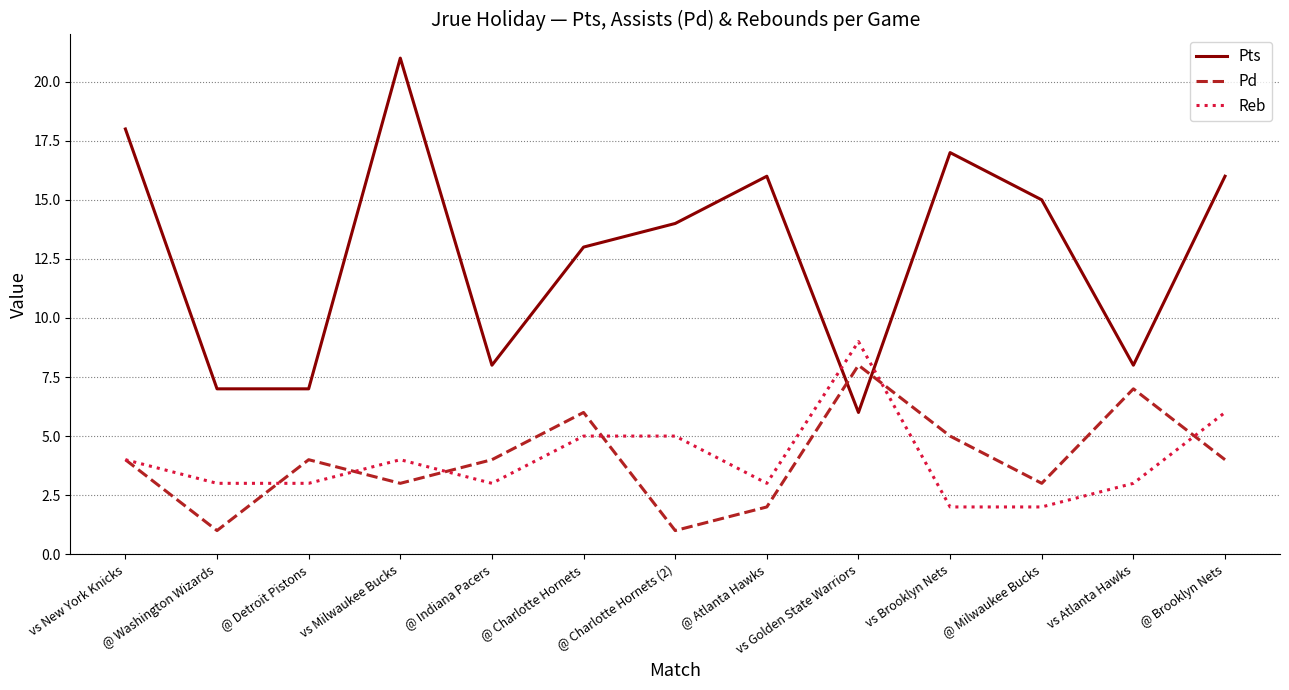

Which series ends up on top after the final intersection of Reb and Pd?

Reb